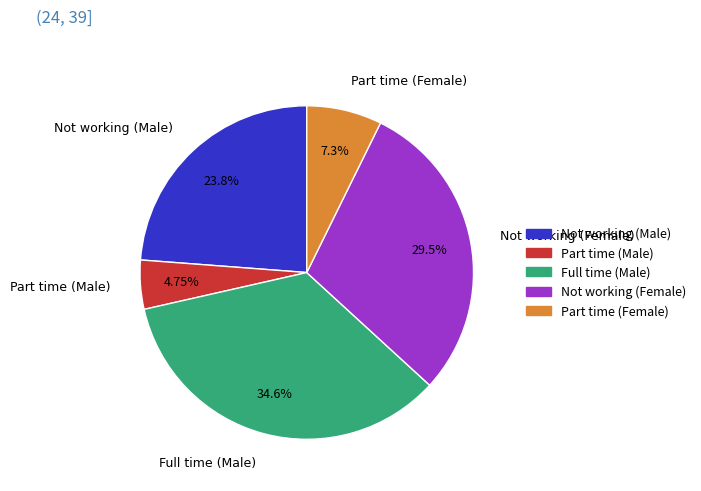

Which slice is the largest?

Full time (Male)